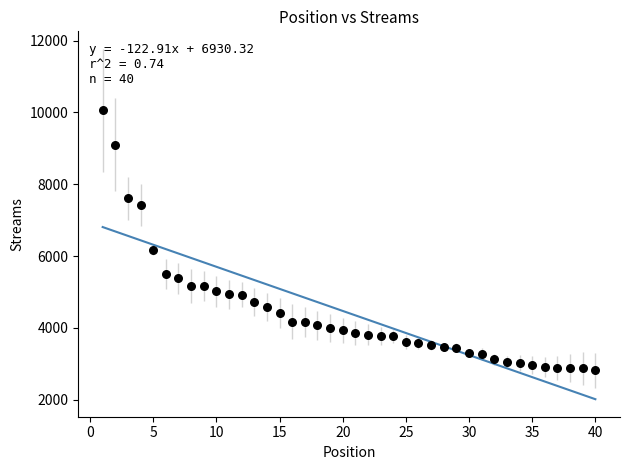

What is the range of X values (max minus min)?

39